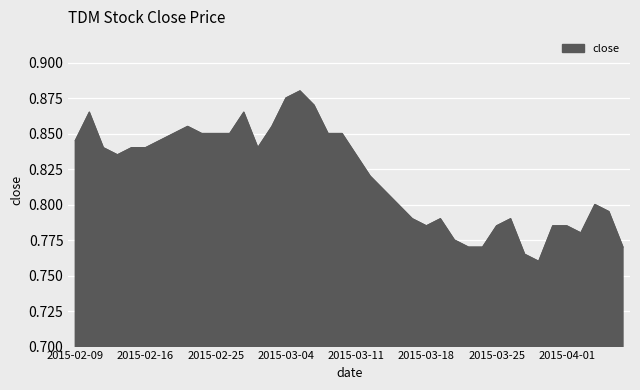

Reading right to left, transcribe all the data shown in this chart.

0.8	0.8	0.8	0.8	0.8	0.8	0.8	0.8	0.8	0.8	0.8	0.8	0.8	0.8	0.8	0.8	0.8	0.8	0.8	0.8	0.8	0.8	0.9	0.9	0.9	0.9	0.8	0.9	0.8	0.8	0.8	0.9	0.8	0.8	0.8	0.8	0.8	0.8	0.9	0.8